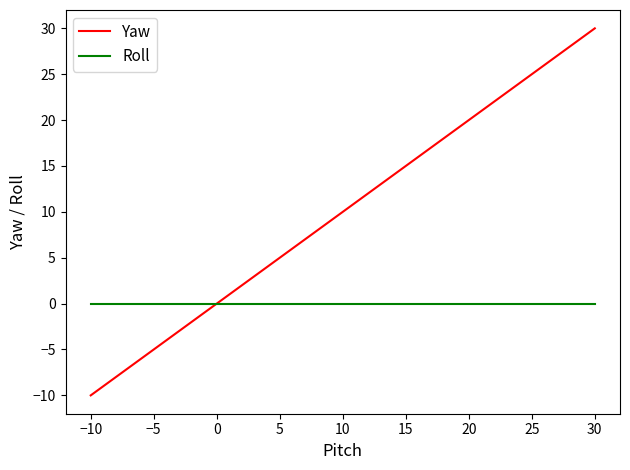

What is the smallest value displayed?

-10